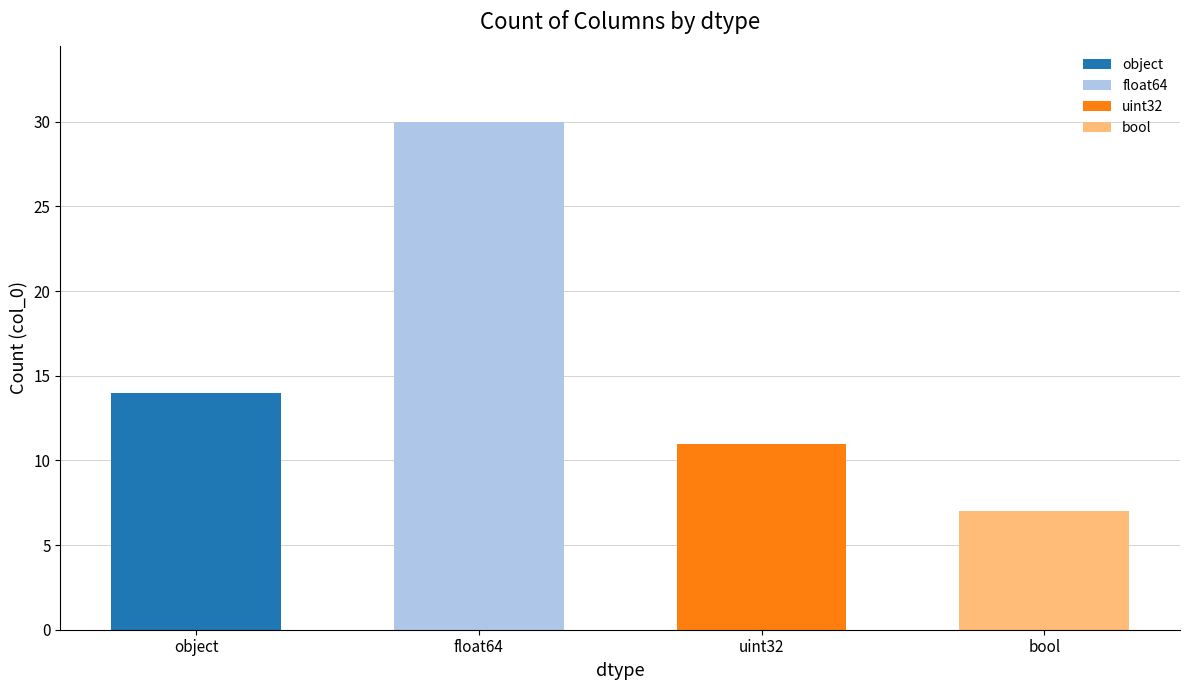

Which category has the highest value across all series?

float64